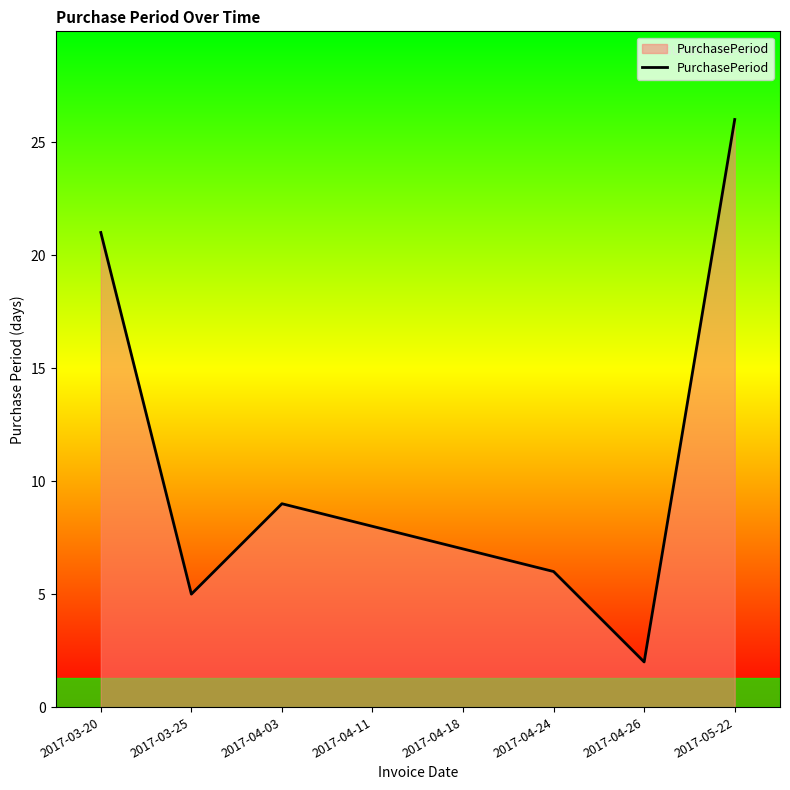

What is the maximum value shown in the chart?

26